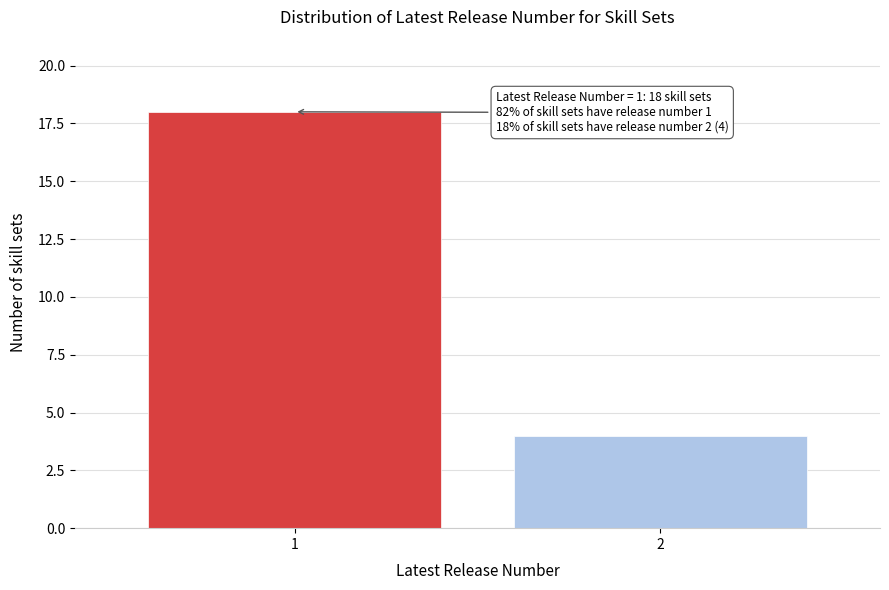

Reading right to left, what are all the values shown in this chart?

2=4	1=18